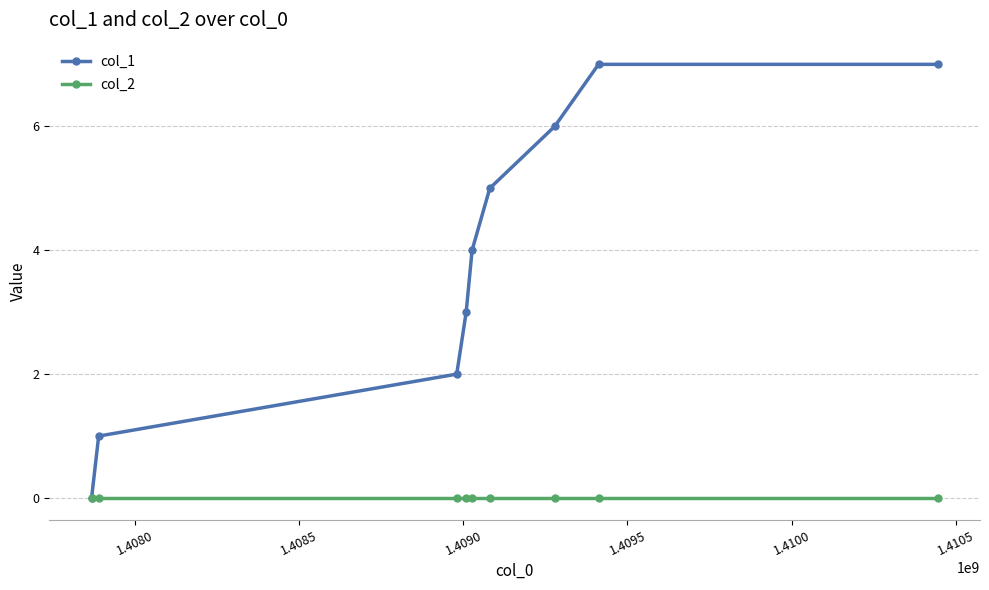

Which series has the largest total across all categories?

col_1